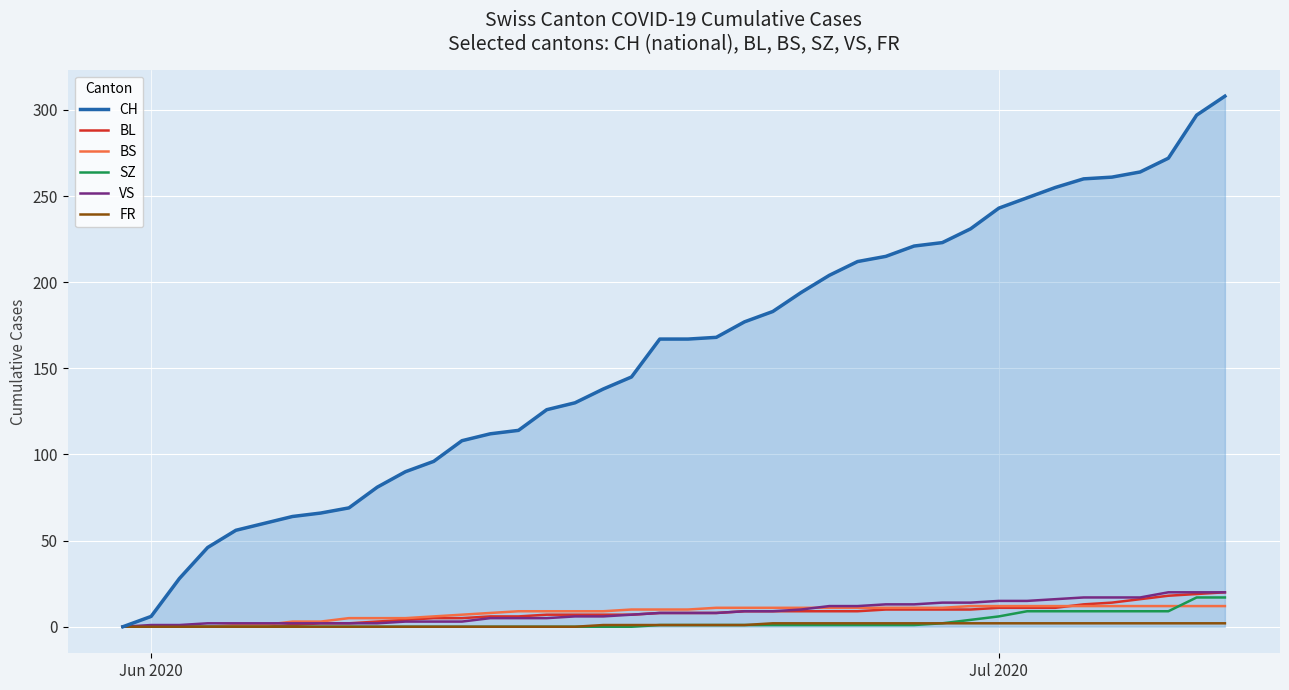

Which series has the largest total across all categories?

CH